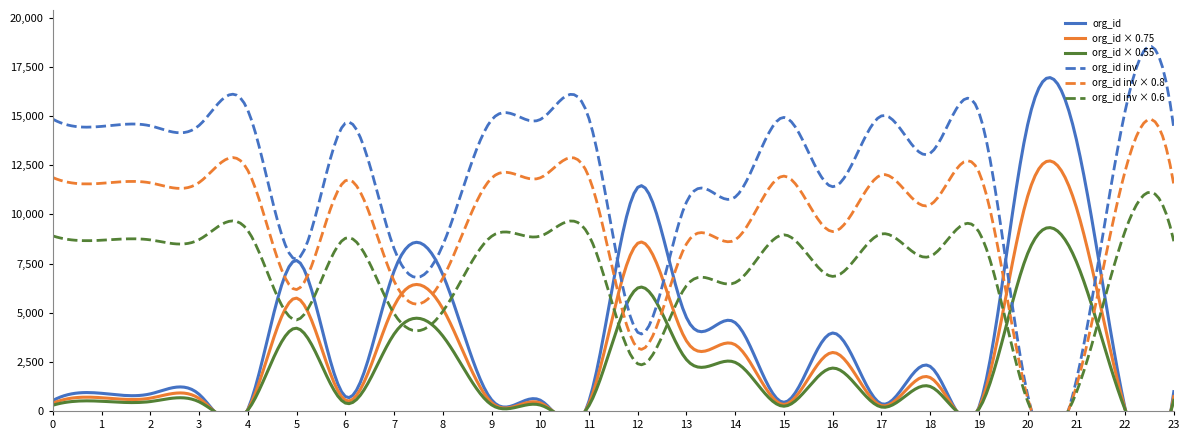

At which label does the data first exceed 898?

5